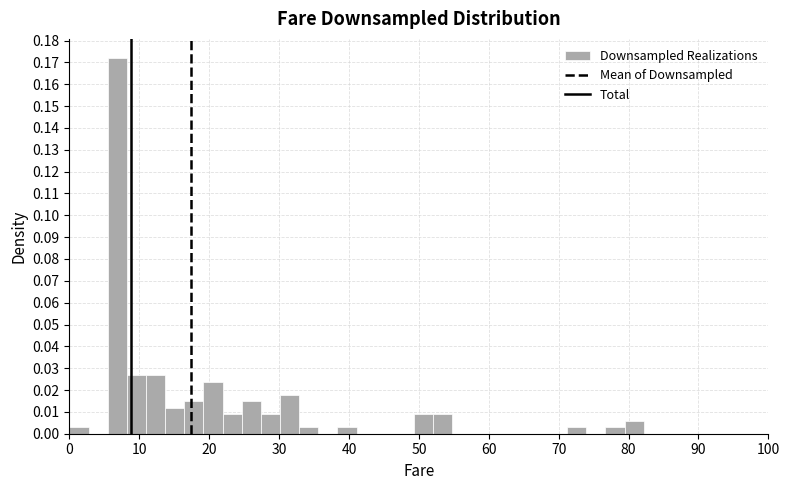

Around what value on the x-axis is the tallest bar? Give the approximate position of its centre, as read against the axis.

7